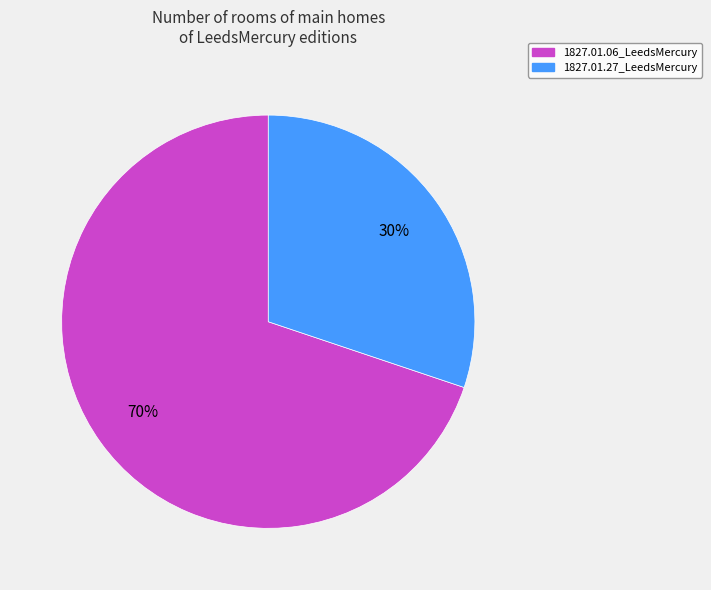

Rank the categories by value from lowest to highest.

1827.01.27_LeedsMercury, 1827.01.06_LeedsMercury